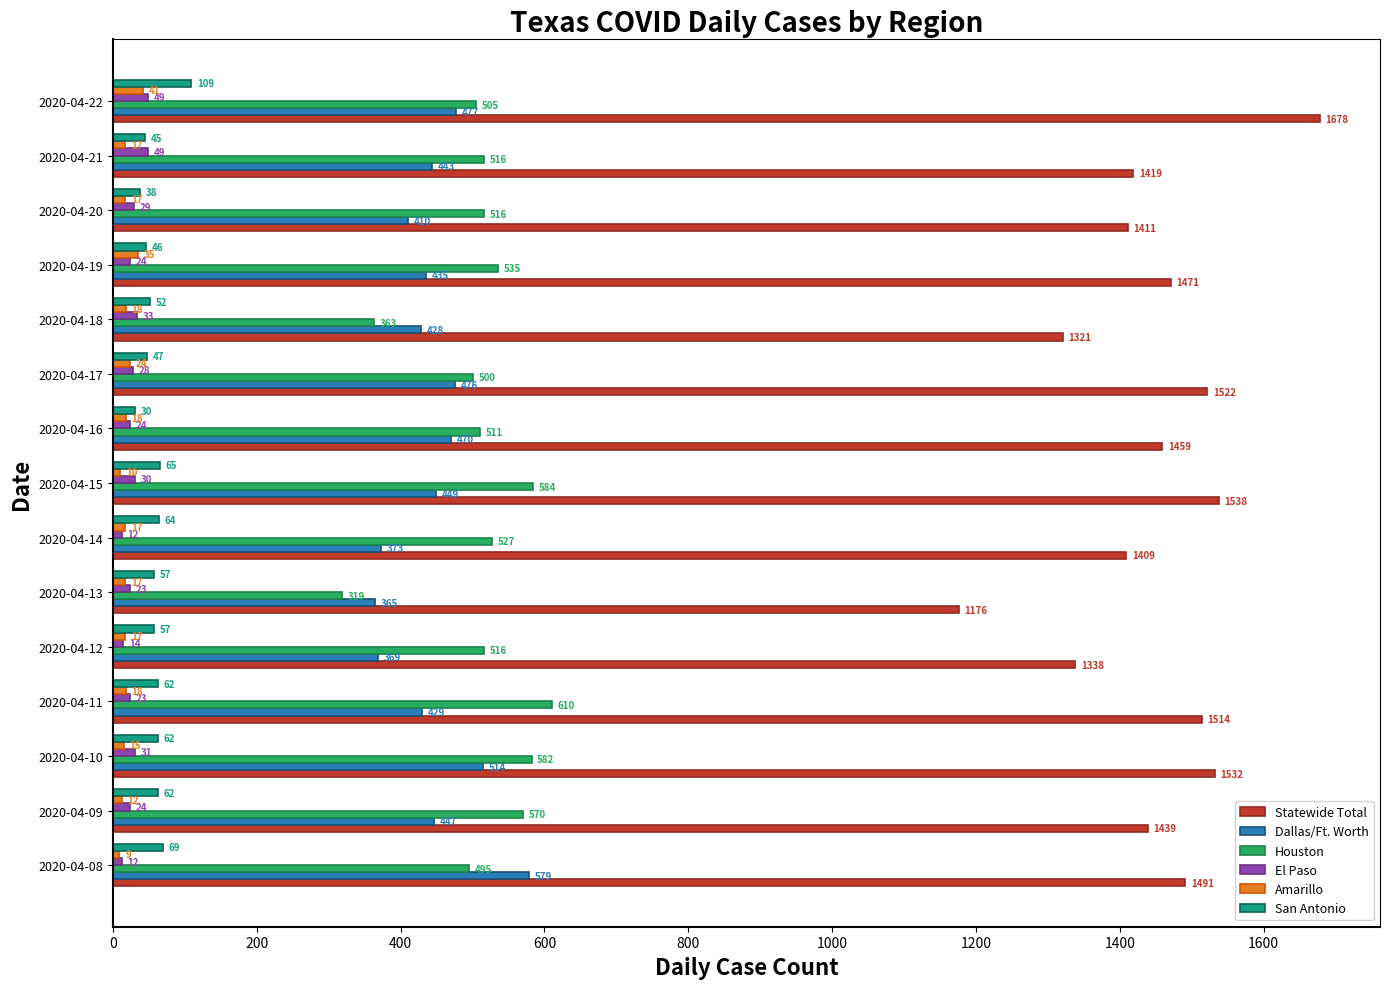

Is it true that Statewide Total equals 644 at 2020-04-21?

False